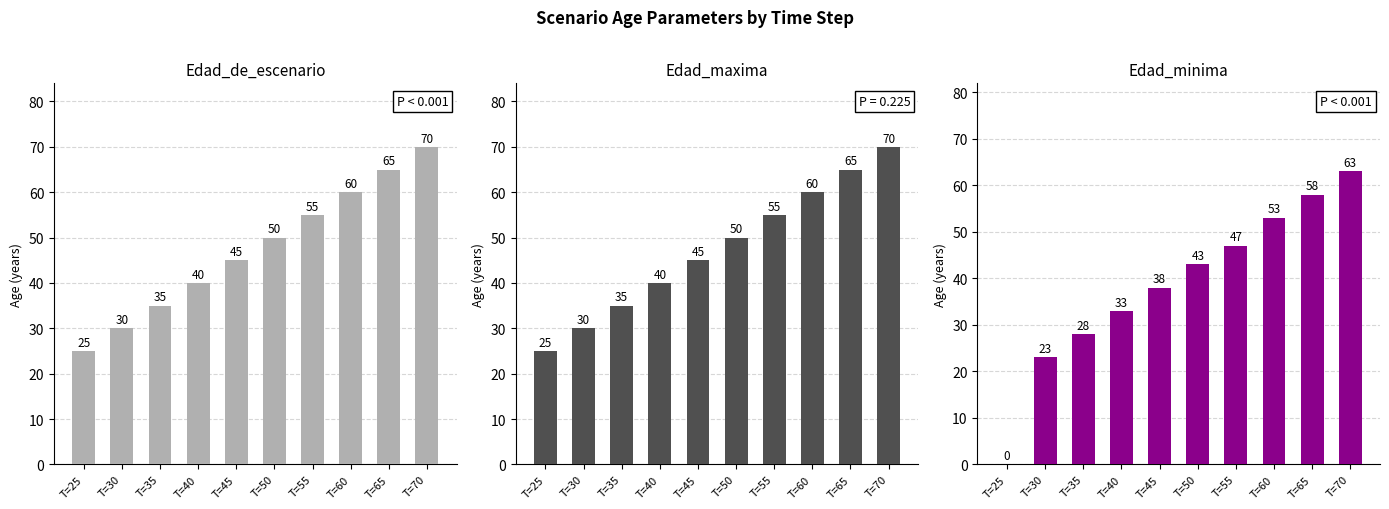

What is the value of the Edad_minima bar at the 7th from the left?

47